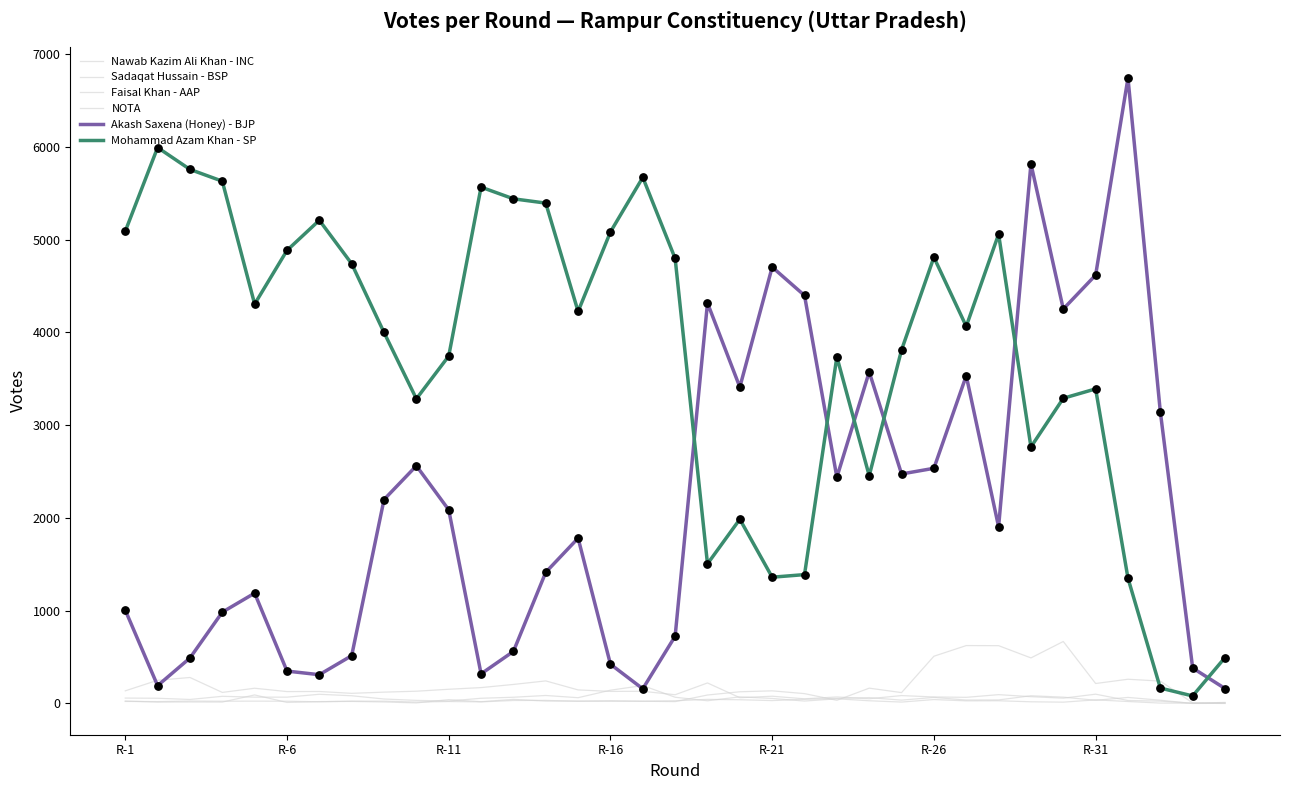

At how many categories does at least one series exceed 5615?

6